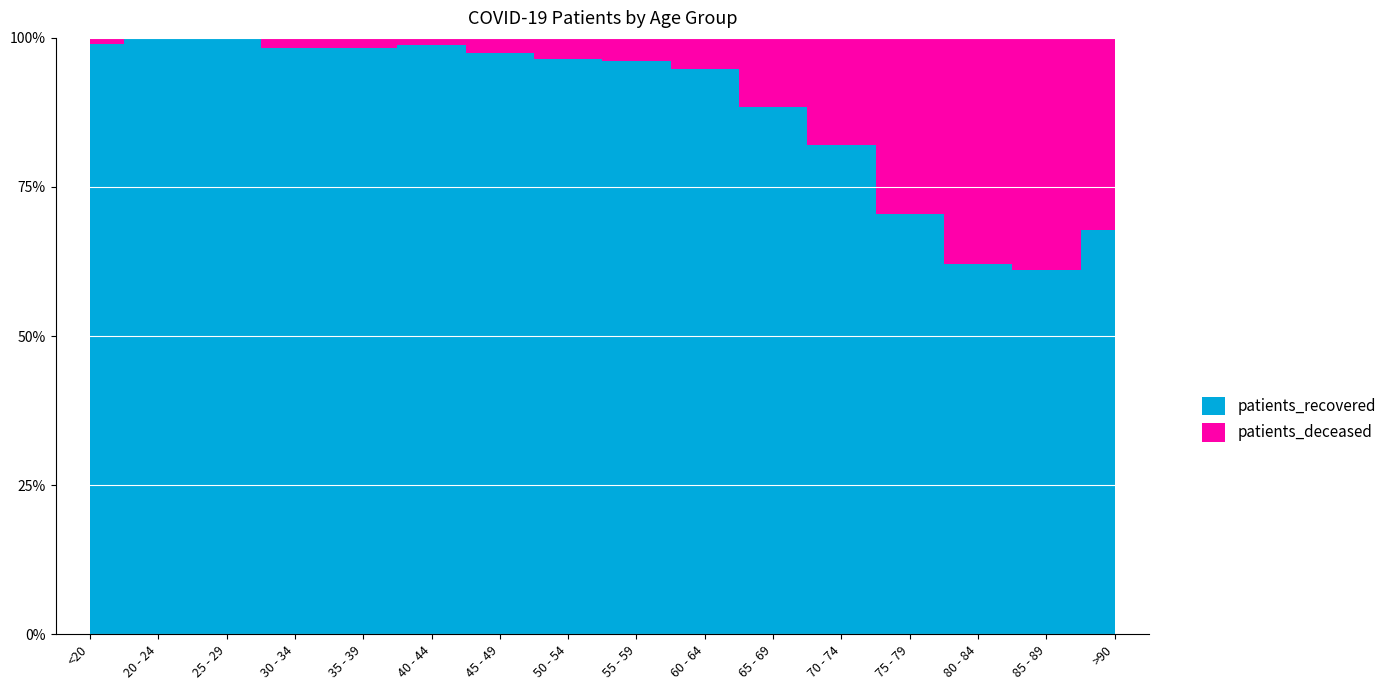

What is the total value across all series at <20?

199